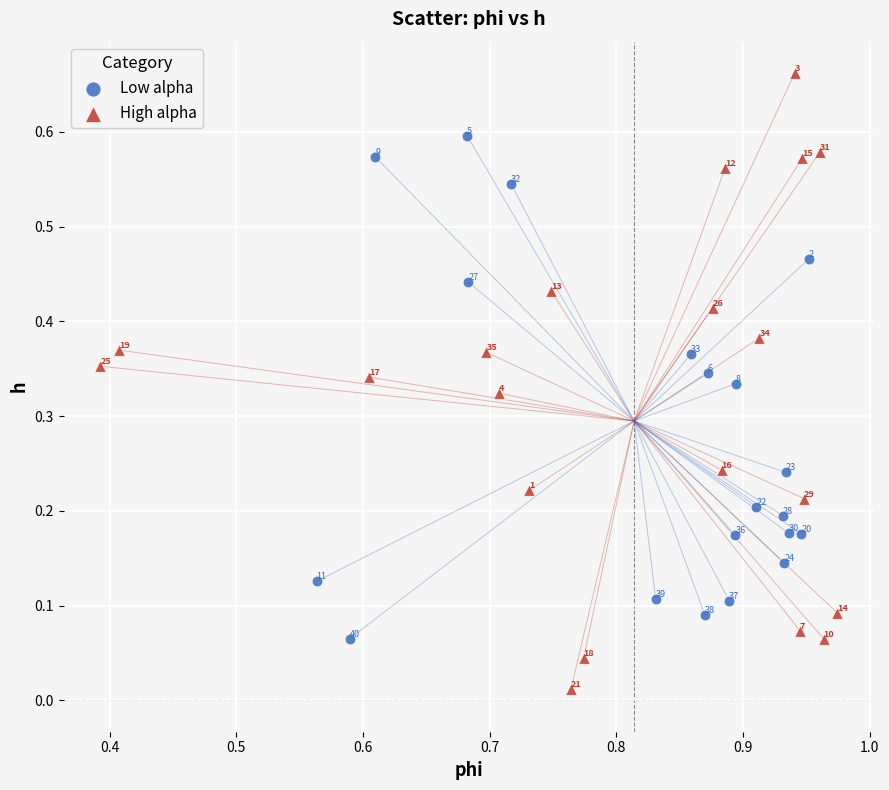

What are all the series names shown in the legend?

Low alpha, High alpha